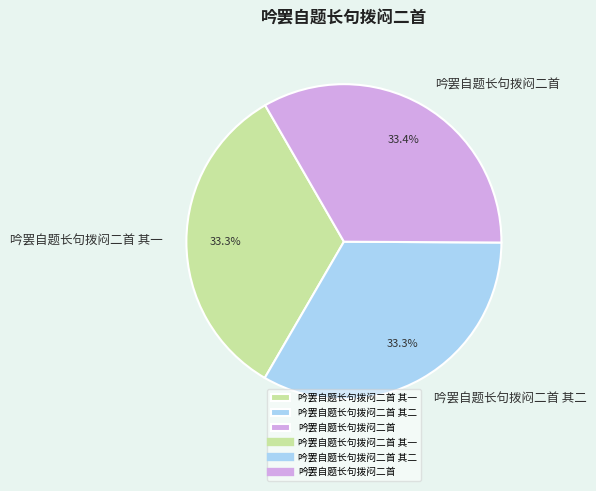

To the nearest percent, what portion does 吟罢自题长句拨闷二首 其一 represent?

33%